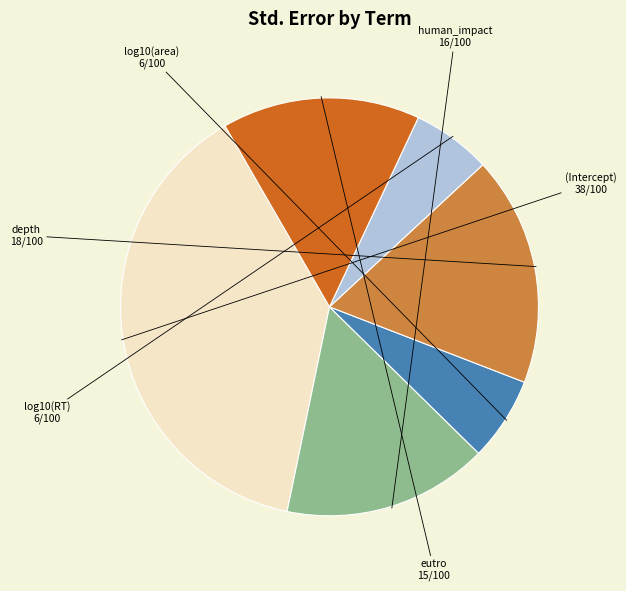

Is it true that eutro is 29% of the pie?

False